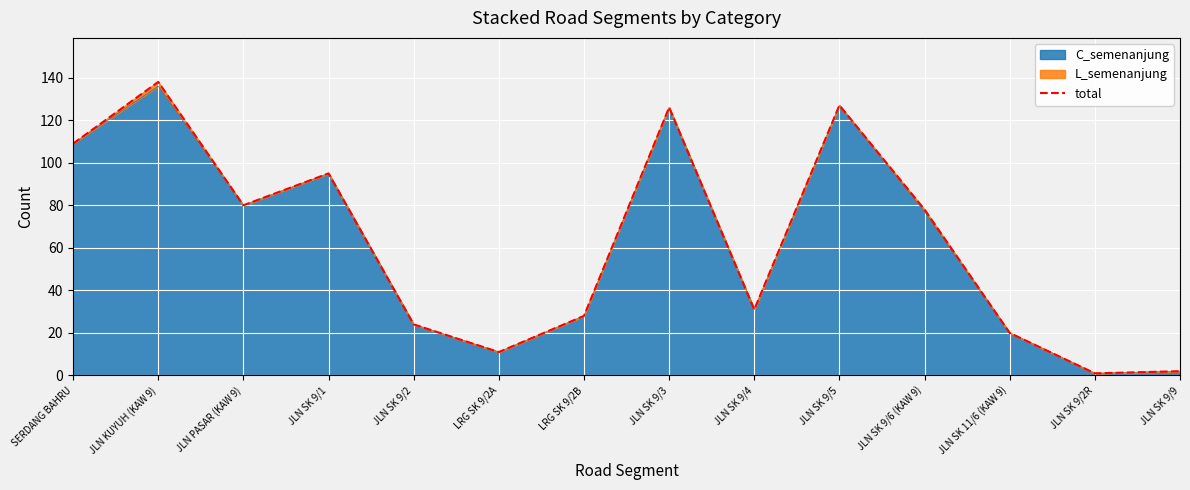

Reading right to left, transcribe all the data shown in this chart.

2	1	20	78	127	31	126	28	11	24	95	80	138	109